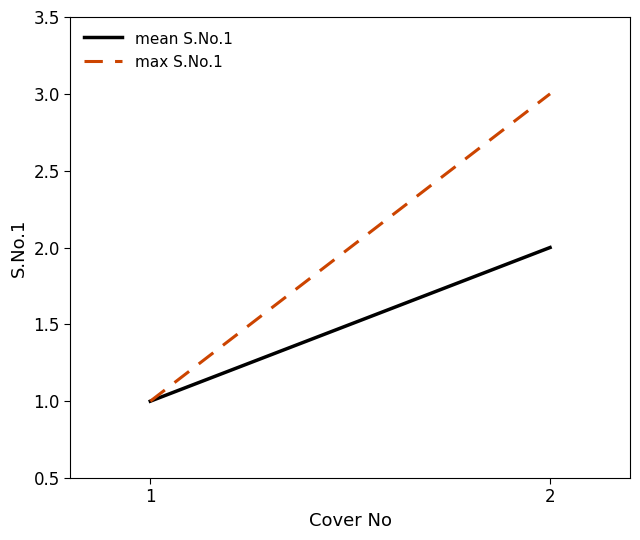

Which series has the widest spread of values?

max S.No.1